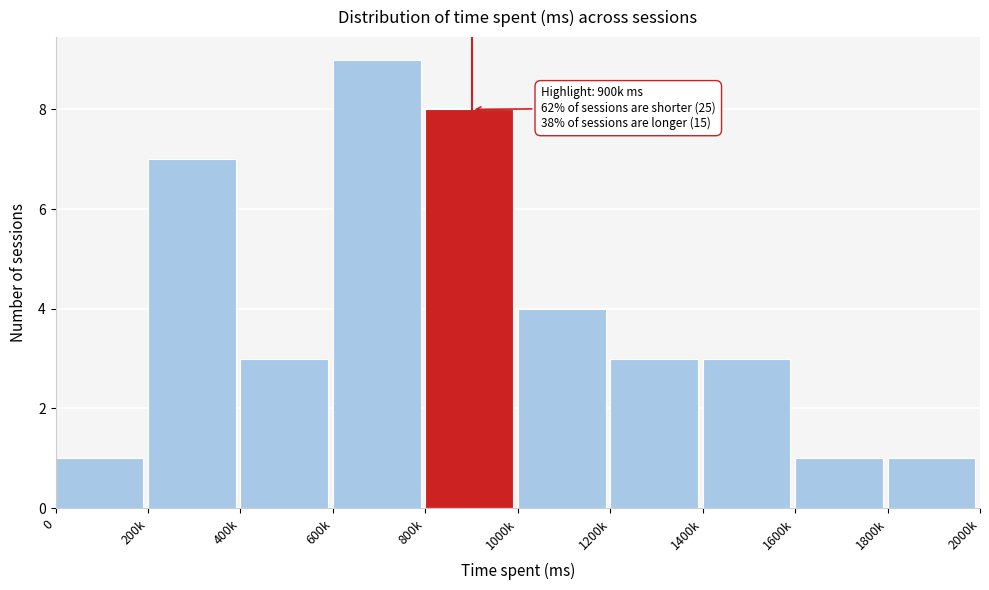

Reading left to right, transcribe all the data shown in this chart.

0=1	200k=7	400k=3	600k=9	800k=8	1000k=4	1200k=3	1400k=3	1600k=1	1800k=1